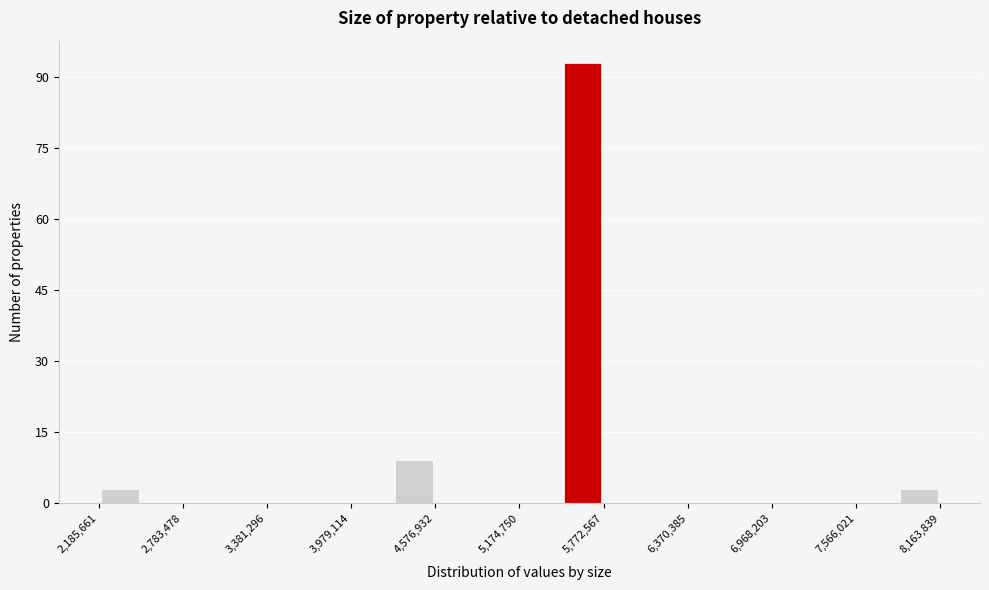

Read against the x-axis, roughly where is the centre of the tallest bar?

5600000